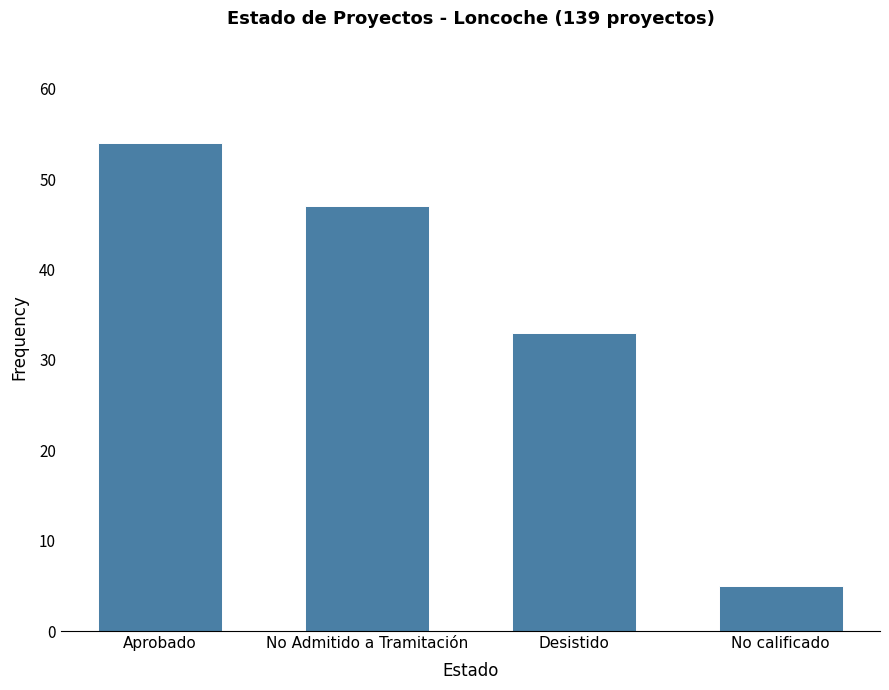

Reading left to right, extract all data points from this chart.

54	47	33	5